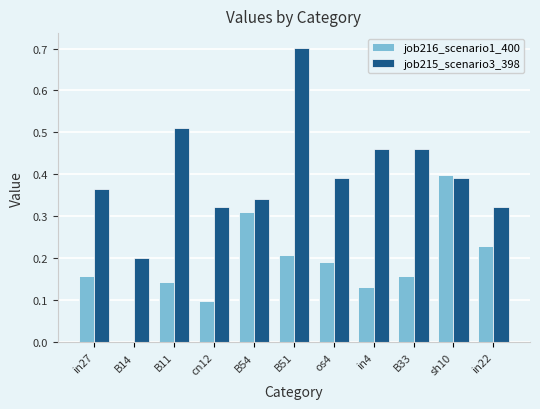

Which label corresponds to the largest value in the chart?

B51